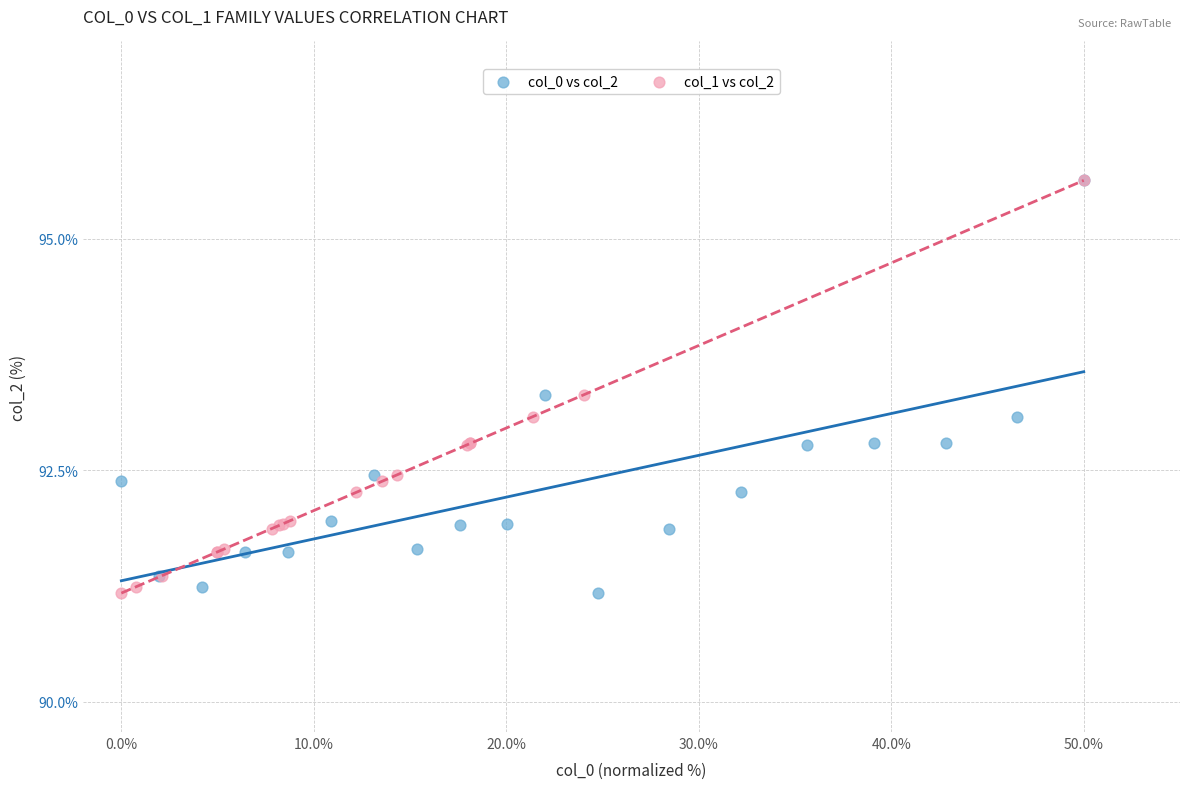

What are all the series names shown in the legend?

col_0 vs col_2, col_1 vs col_2